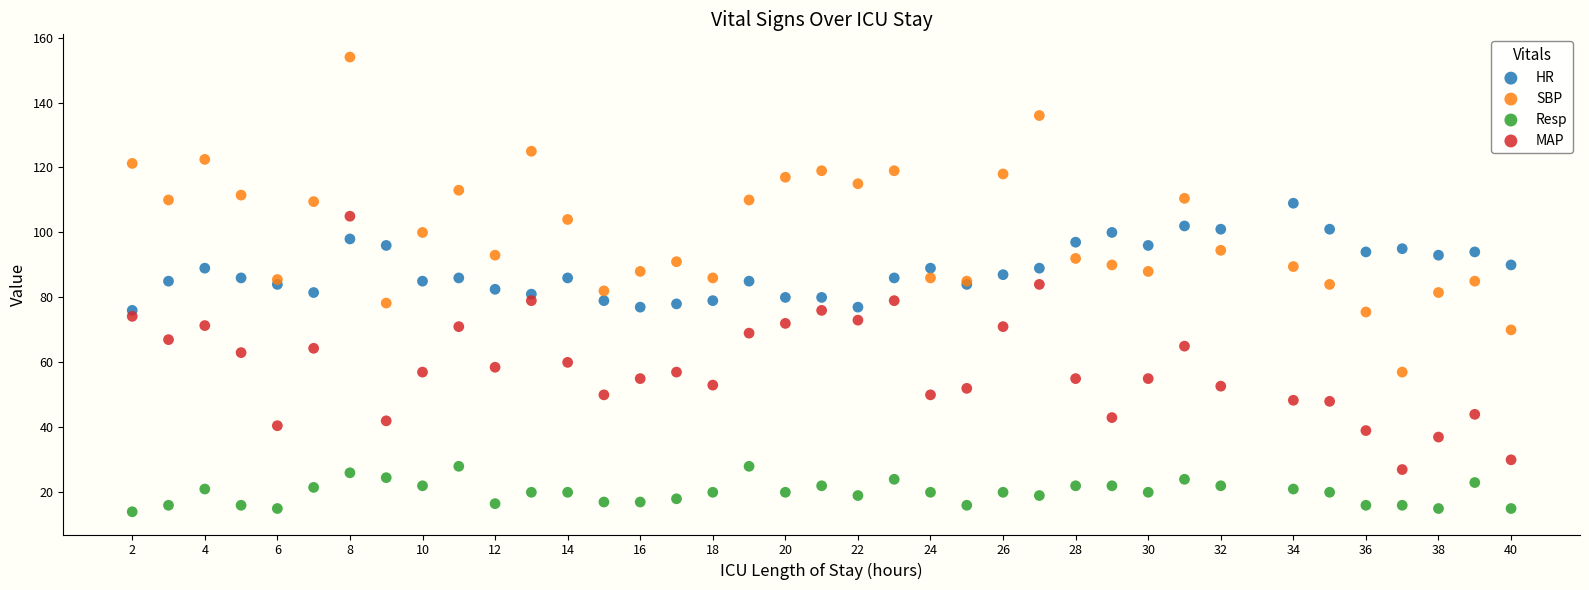

Which series contains the highest Y value?

SBP